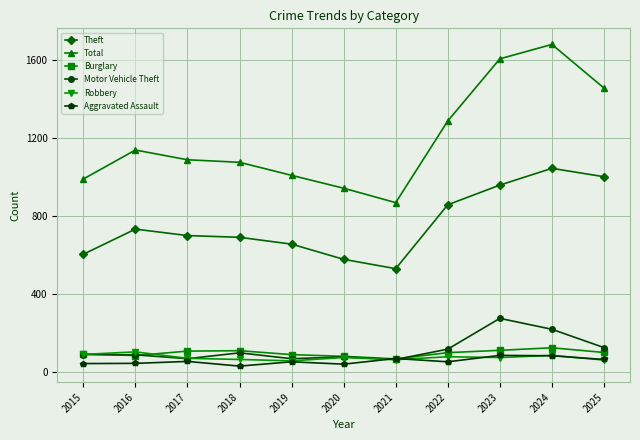

True or false: Robbery and Theft cross at least once.

False